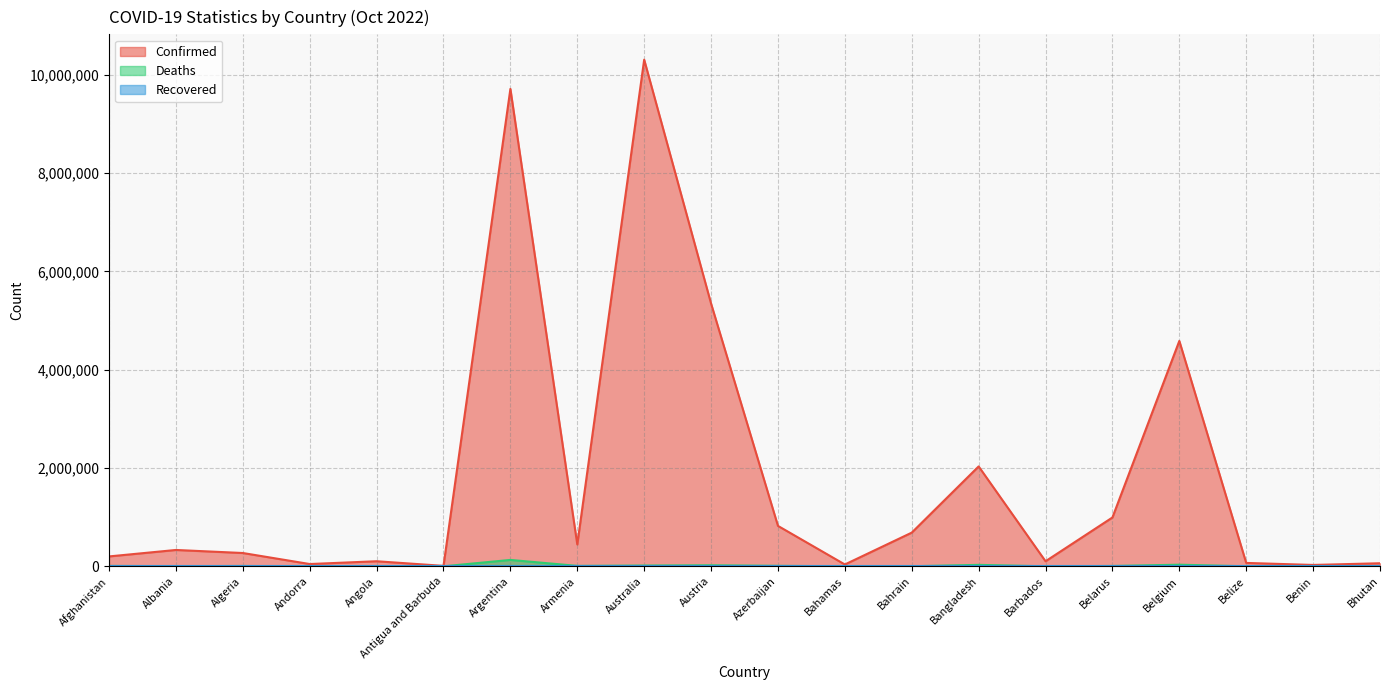

Is it true that Confirmed equals 994037 at Belarus?

True